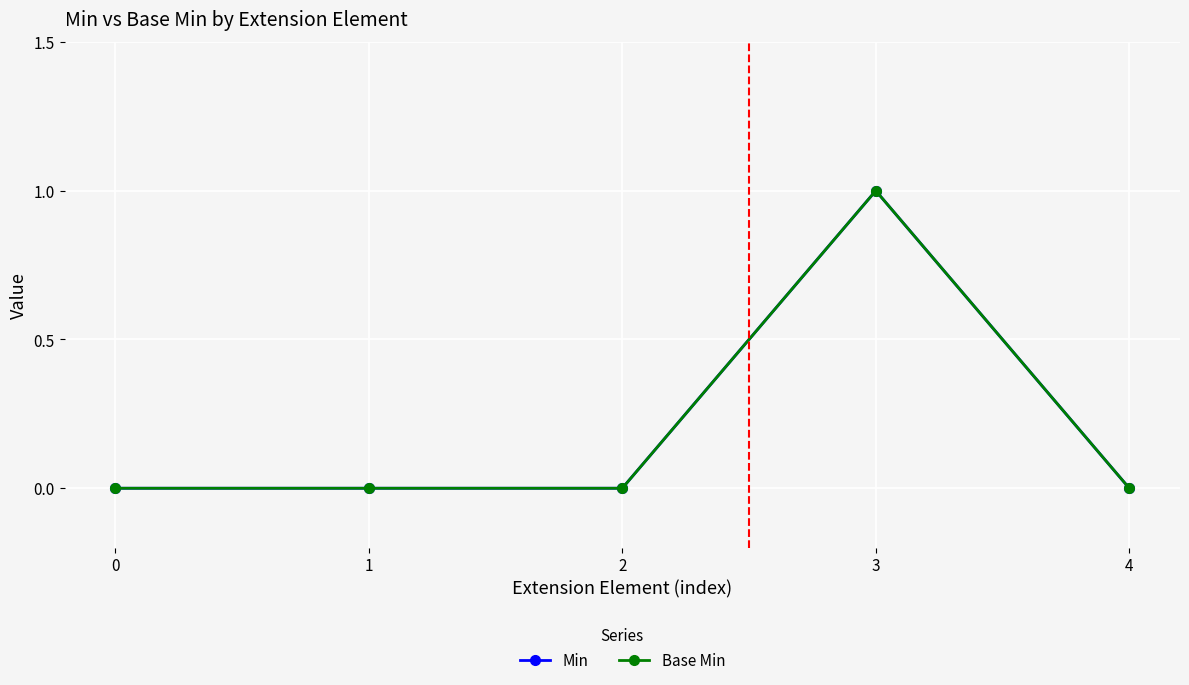

True or false: Base Min has more than 0 interior local peaks.

True